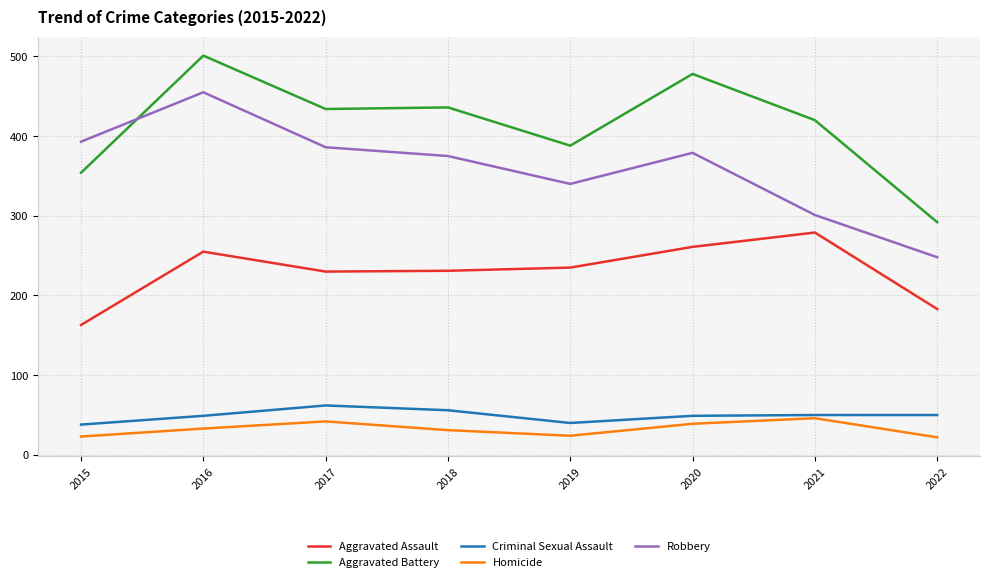

Is the value of Aggravated Assault at 2015 greater than the value of Aggravated Battery at 2015?

No